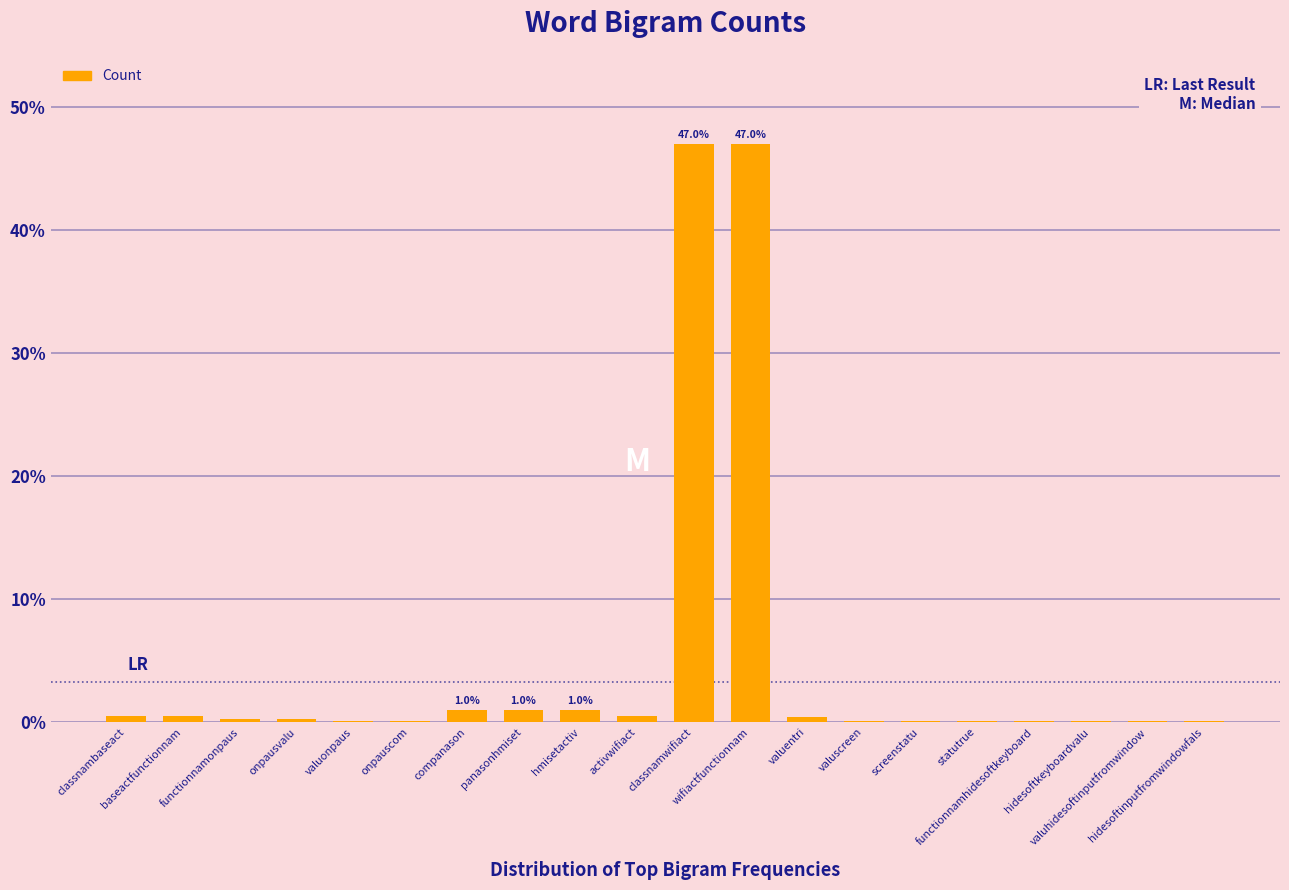

What is the greatest value displayed?

47.0